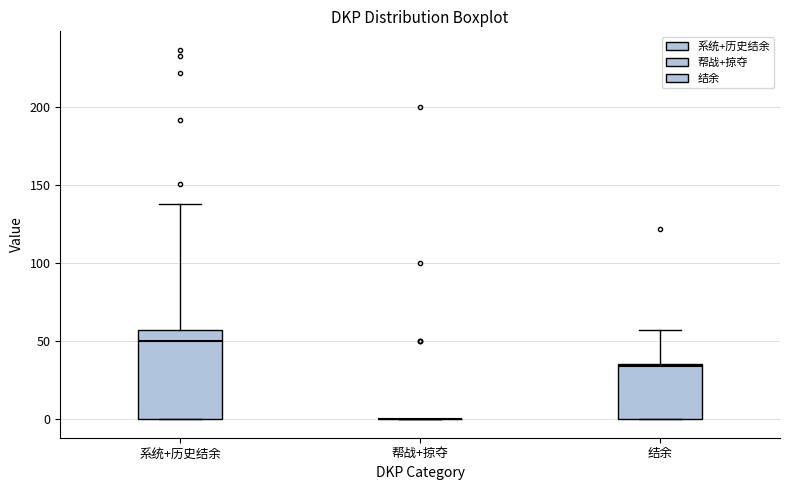

Where is the upper edge of the box for 结余 on the y-axis? The values are not printed on the chart, so give them approximately, as read against the axis.

35